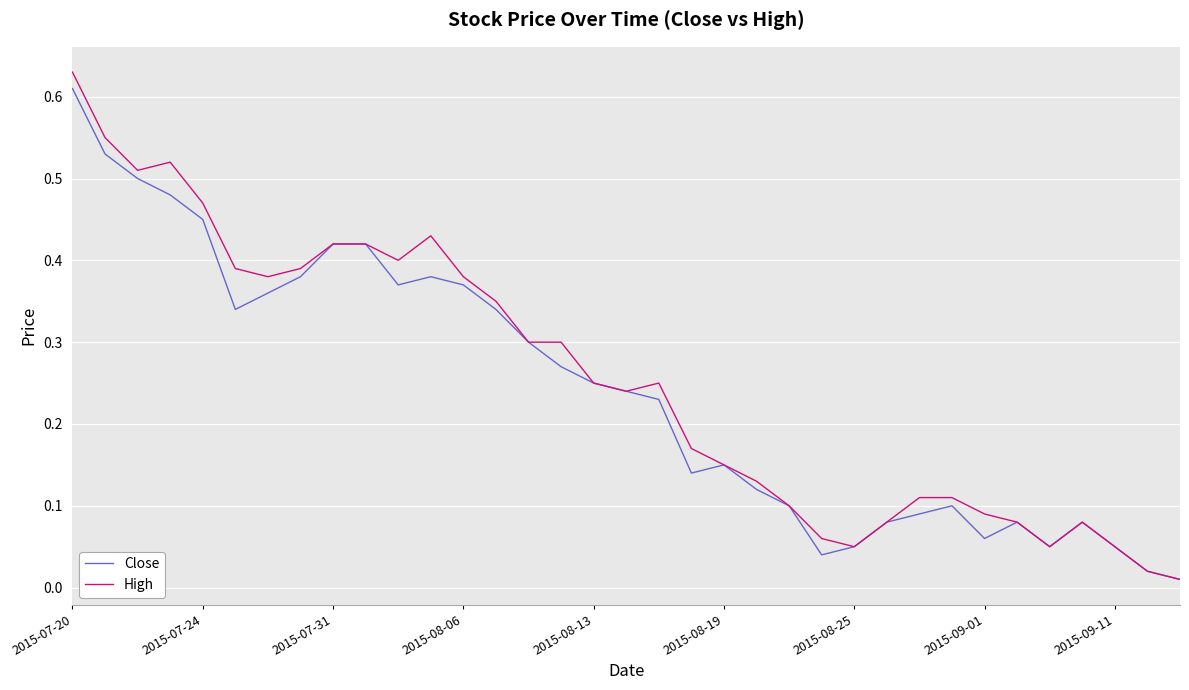

Is this an area chart (filled region under the line)?

No